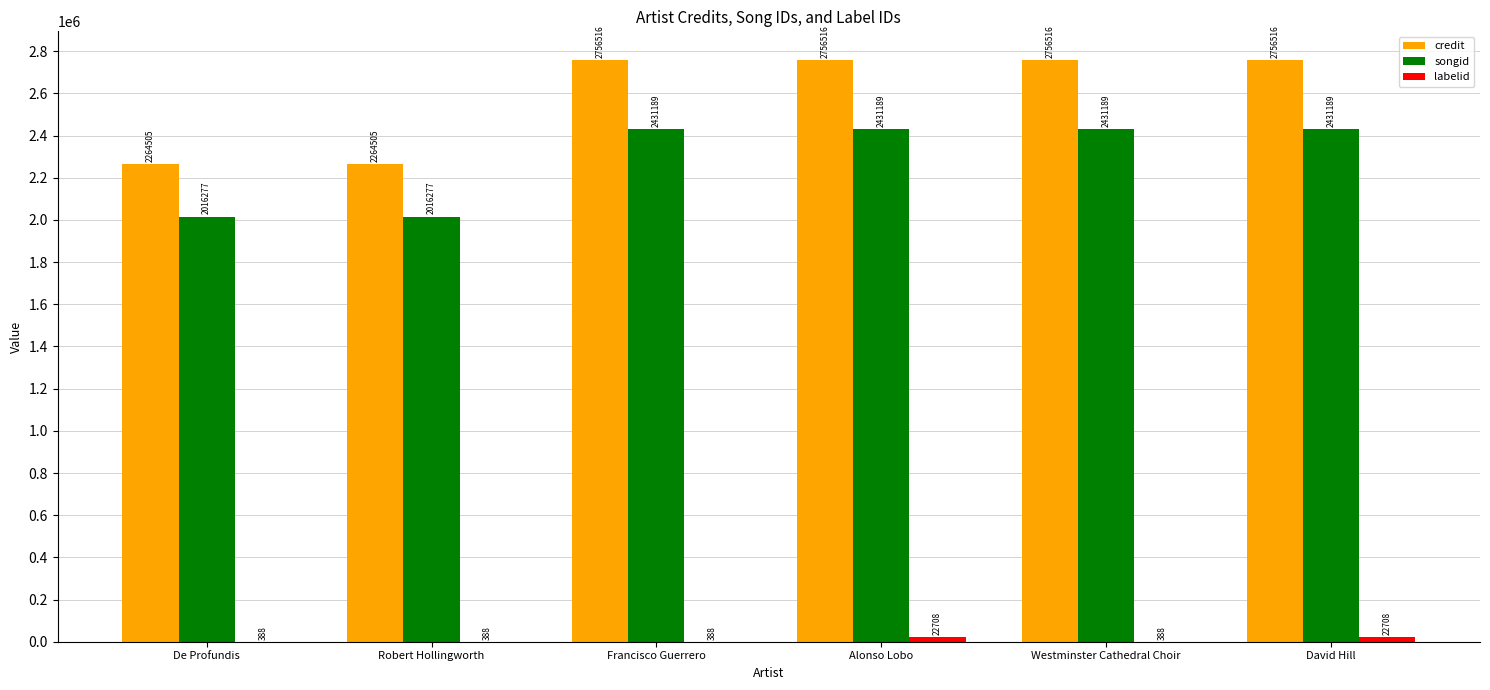

Read the credit value at Westminster Cathedral Choir, to the nearest 10.

2756520